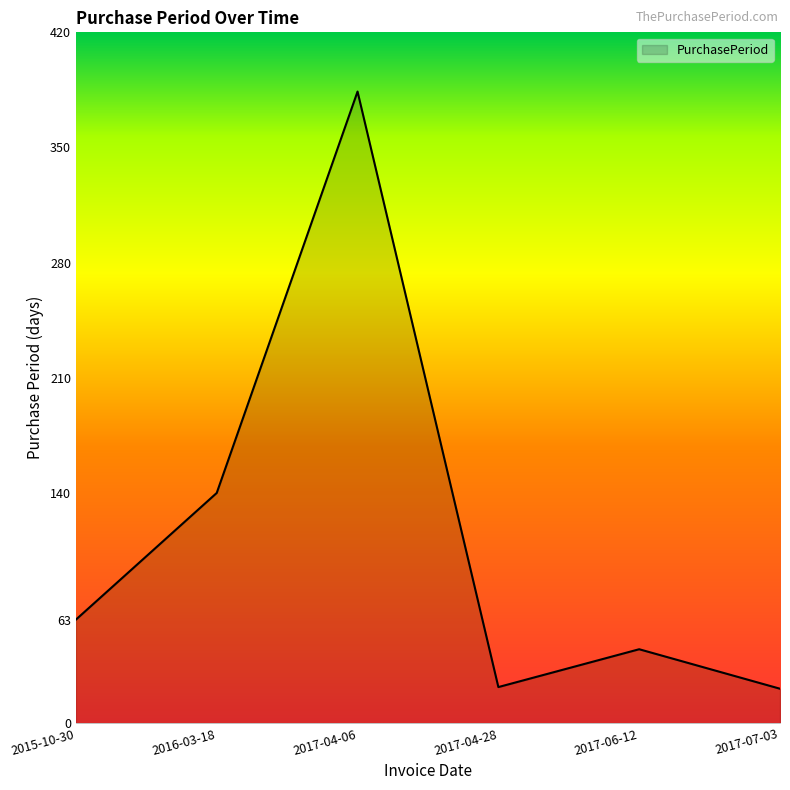

What is the difference between the second highest and second lowest values?

118